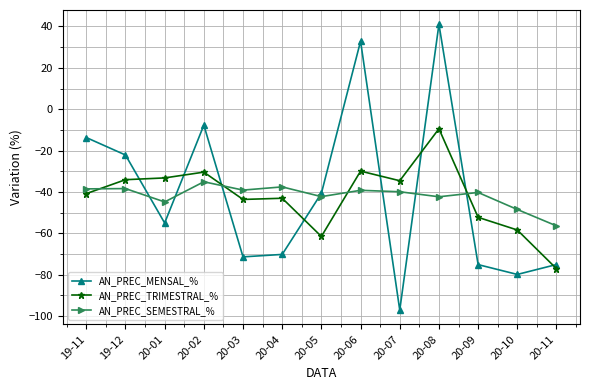

What is the average value of the AN_PREC_MENSAL_% series?

-41.1